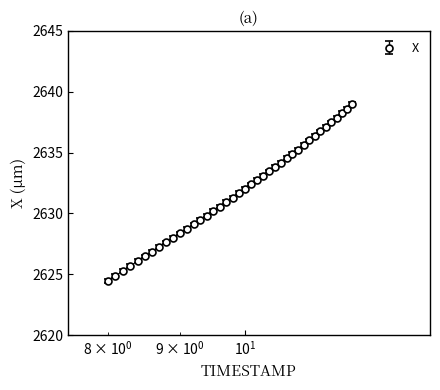

What is the average value?

2631.8